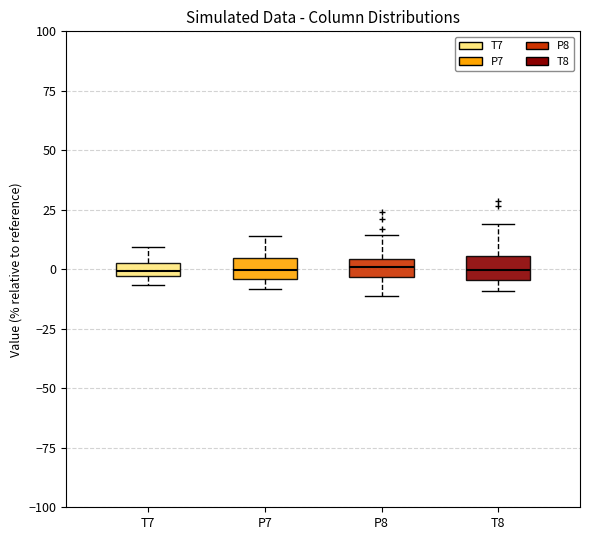

Where is the lower edge of the box for P8 on the y-axis? The values are not printed on the chart, so give them approximately, as read against the axis.

-5